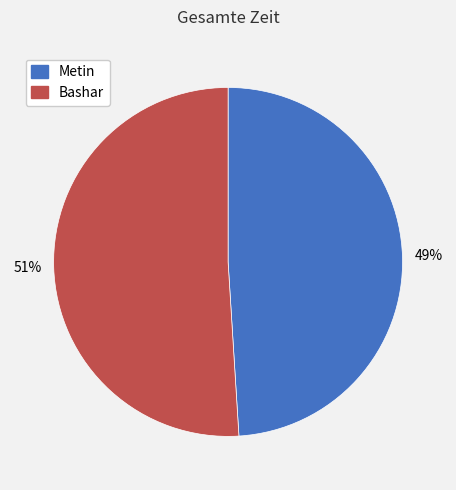

To the nearest percent, what portion does Bashar represent?

51%